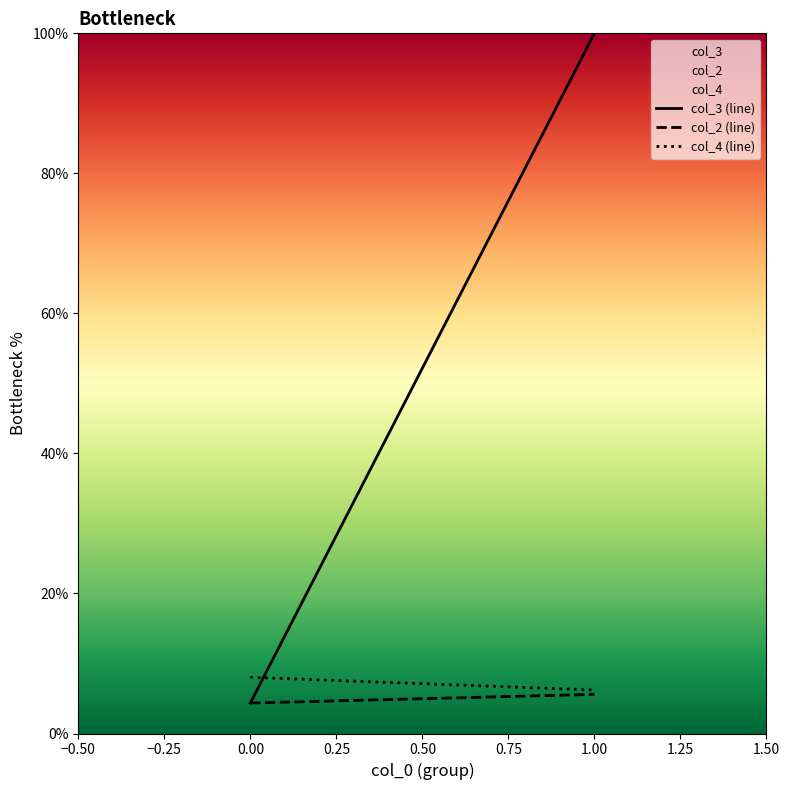

The value of col_3 at 0.00 is 4.3. True or false?

True